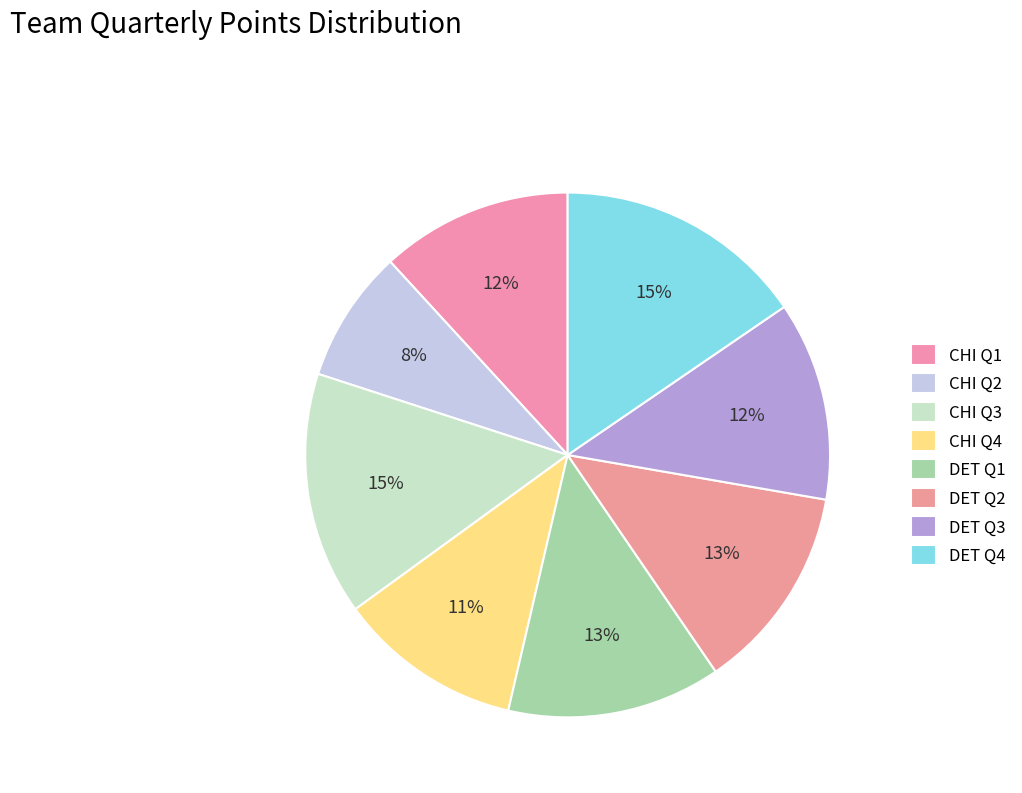

Which has a higher value, DET Q2 or CHI Q3?

CHI Q3